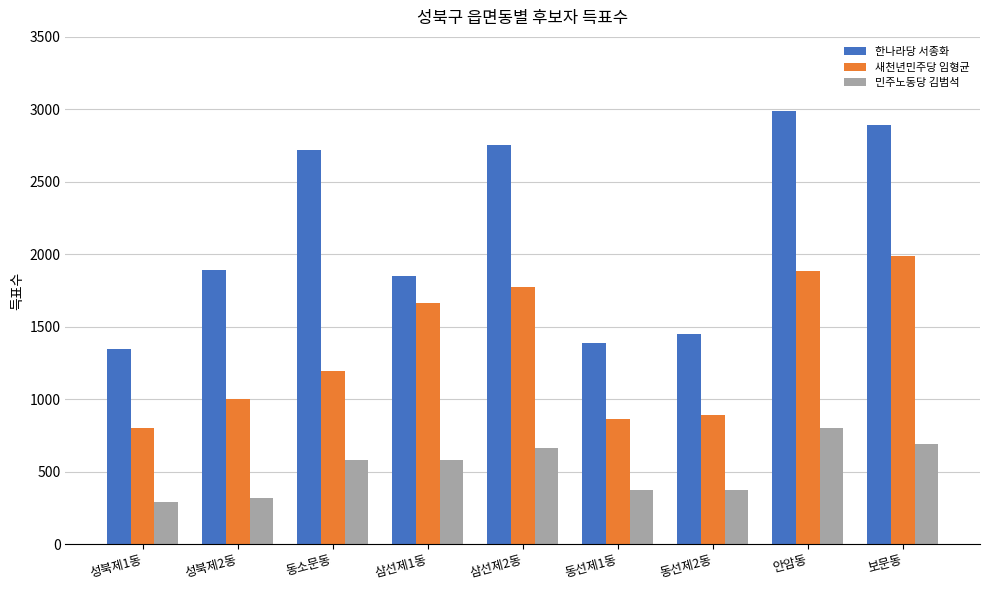

Which series has the widest spread of values?

한나라당 서종화